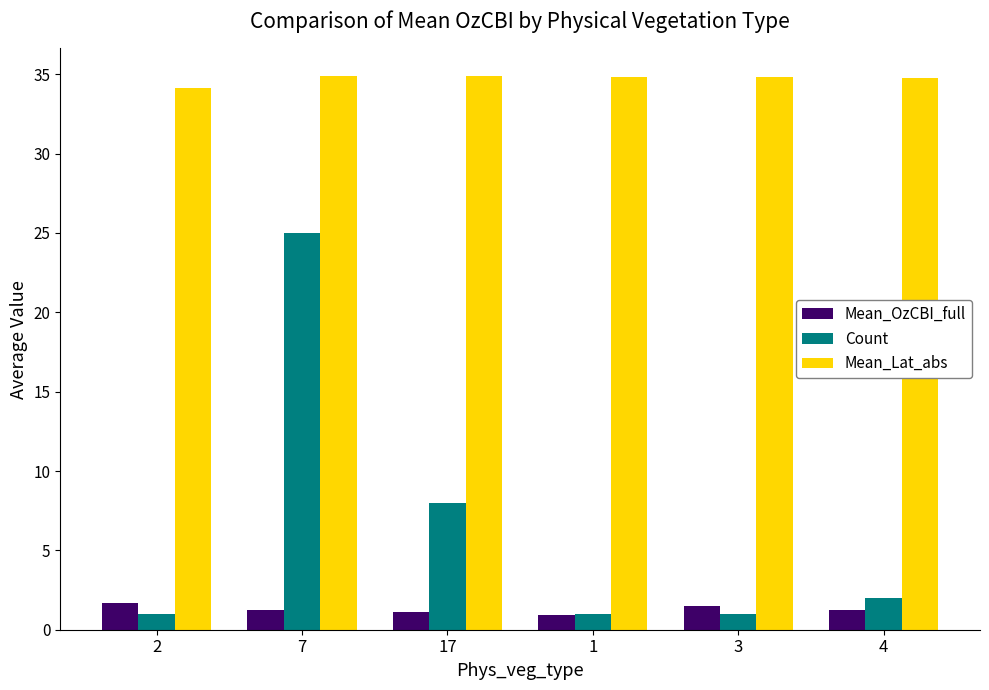

What is the difference between the maximum and minimum values in the Count series?

24.0